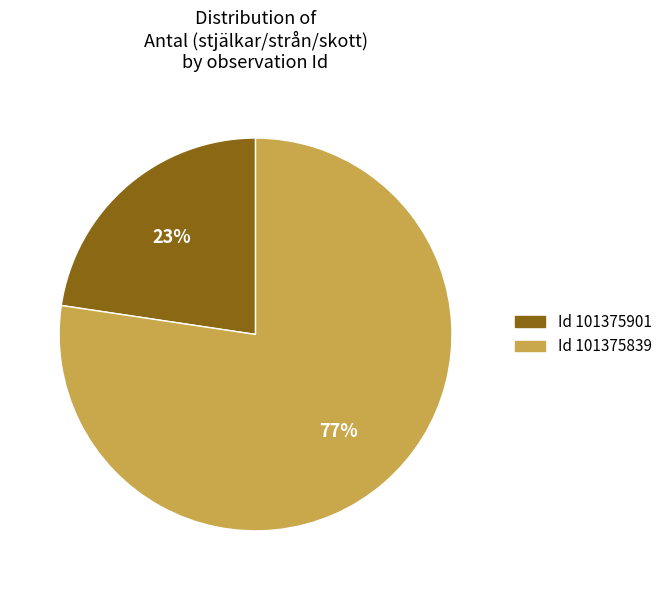

Is there a majority slice in this chart?

Yes